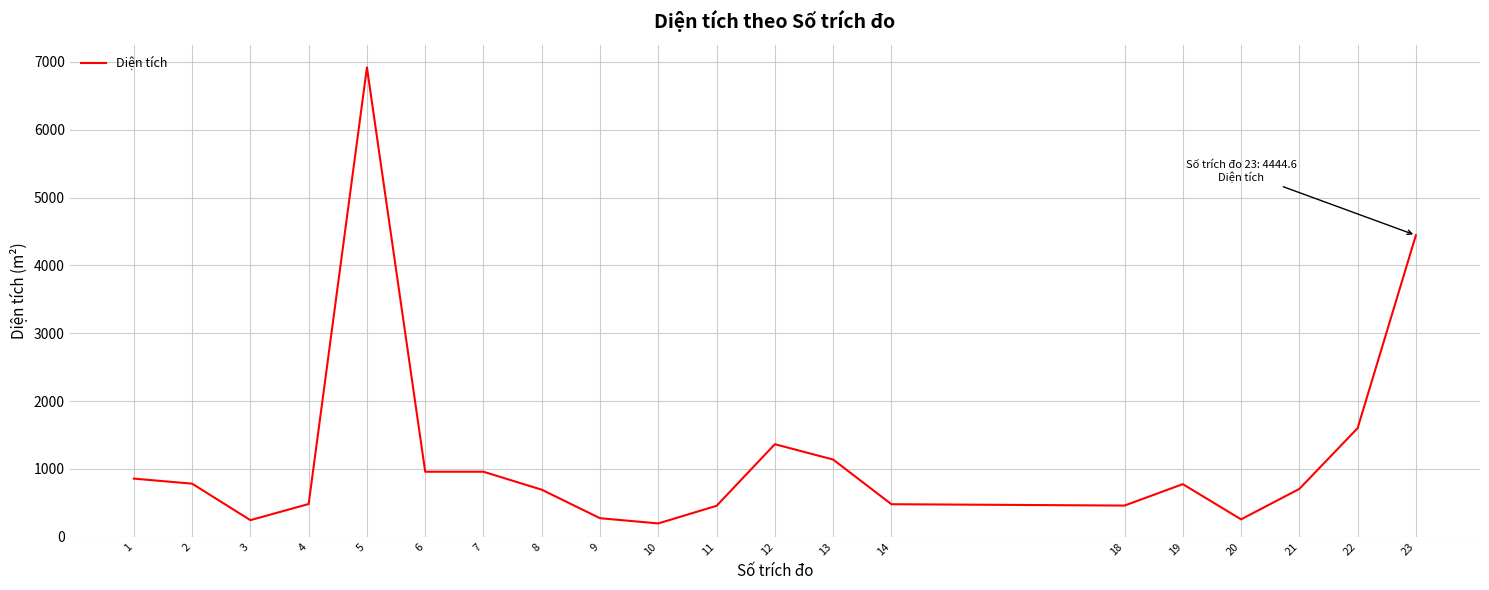

Which has a higher value, 14 or 13?

13